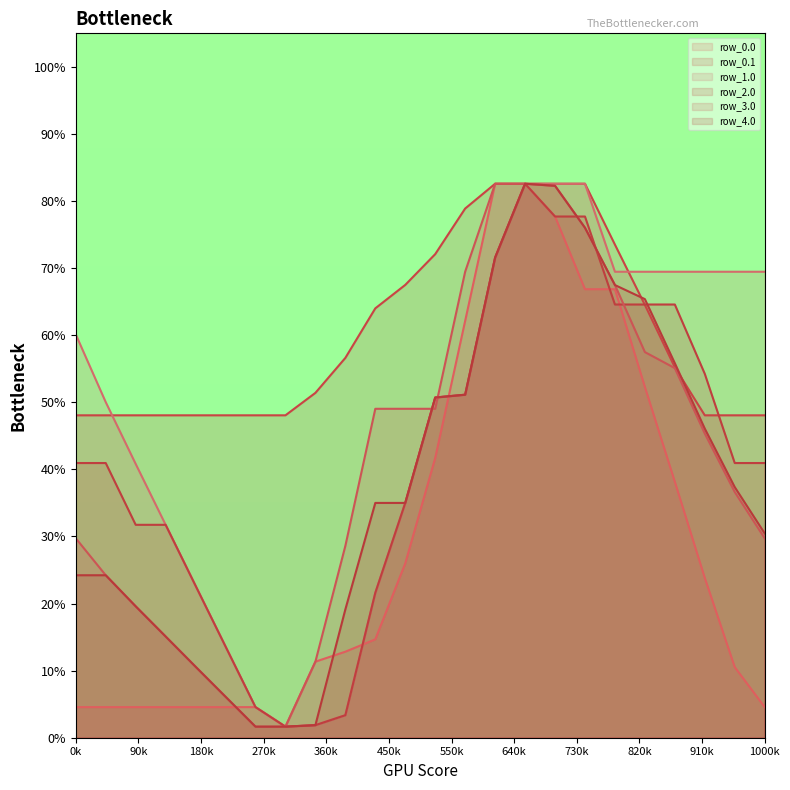

How many data points in row_1.0 are above 51?

12